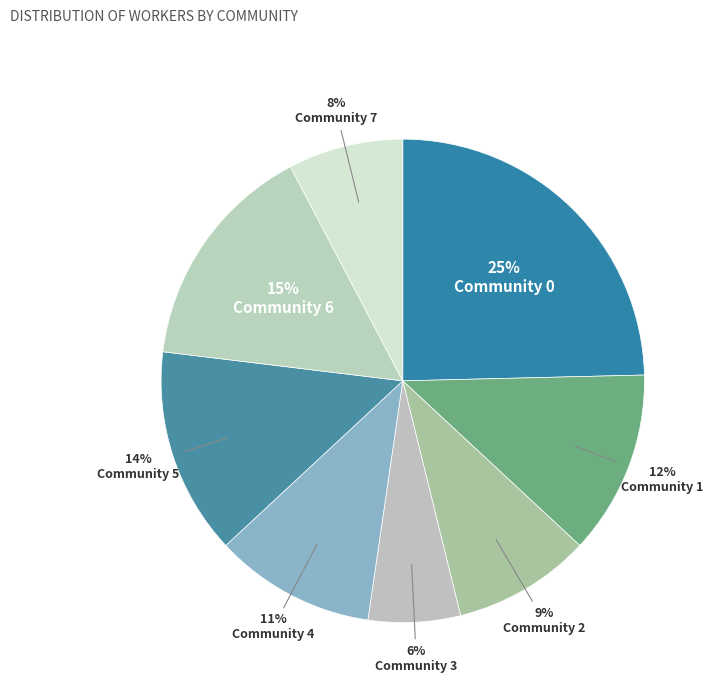

Count the number of slices in the pie.

8